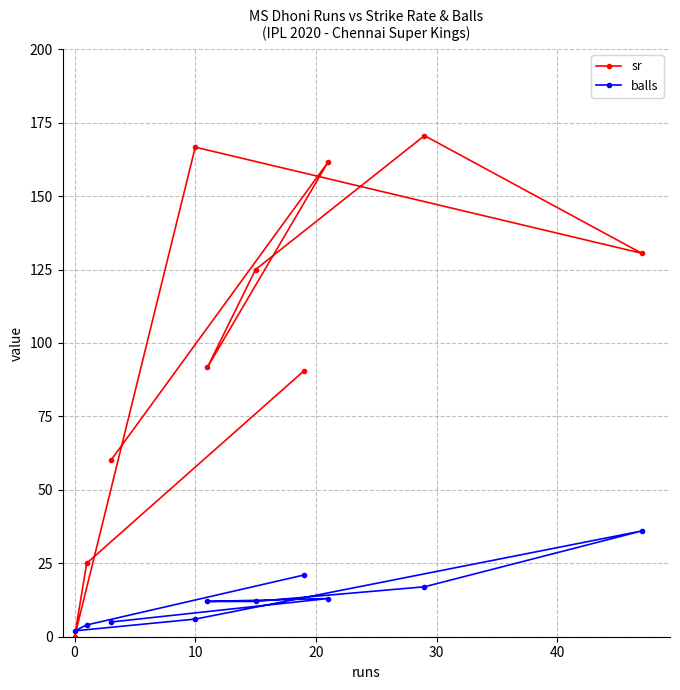

At how many categories does at least one series exceed 158?

3